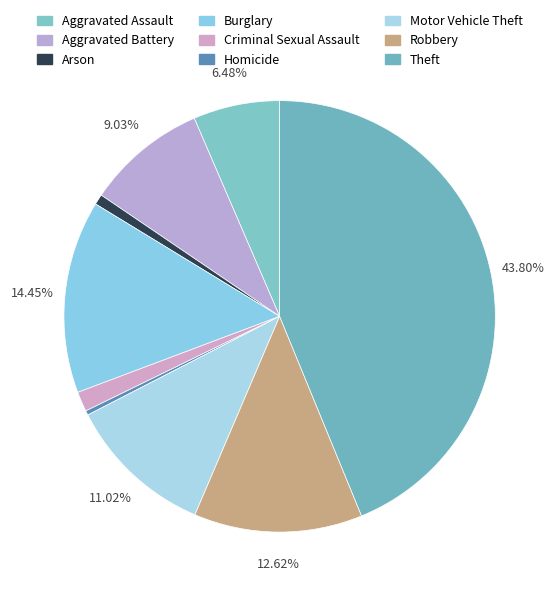

Rank the categories by value from highest to lowest.

Theft, Burglary, Robbery, Motor Vehicle Theft, Aggravated Battery, Aggravated Assault, Criminal Sexual Assault, Arson, Homicide